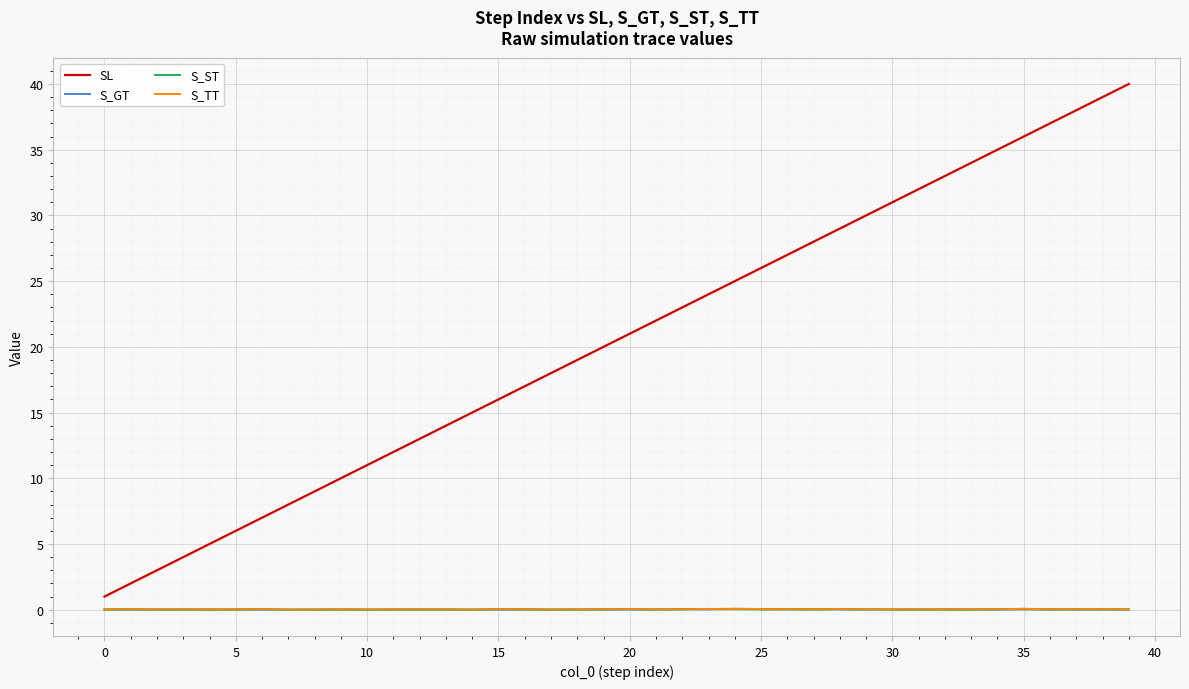

True or false: SL and S_GT intersect in this chart.

False